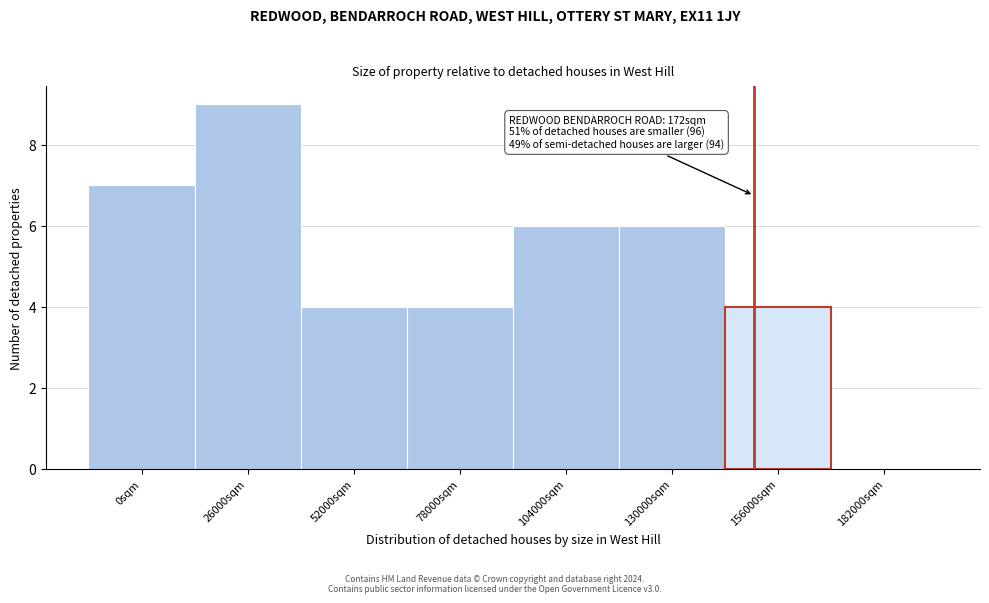

Reading left to right, list all the values displayed in this chart.

0sqm=7	26000sqm=9	52000sqm=4	78000sqm=4	104000sqm=6	130000sqm=6	156000sqm=4	182000sqm=0